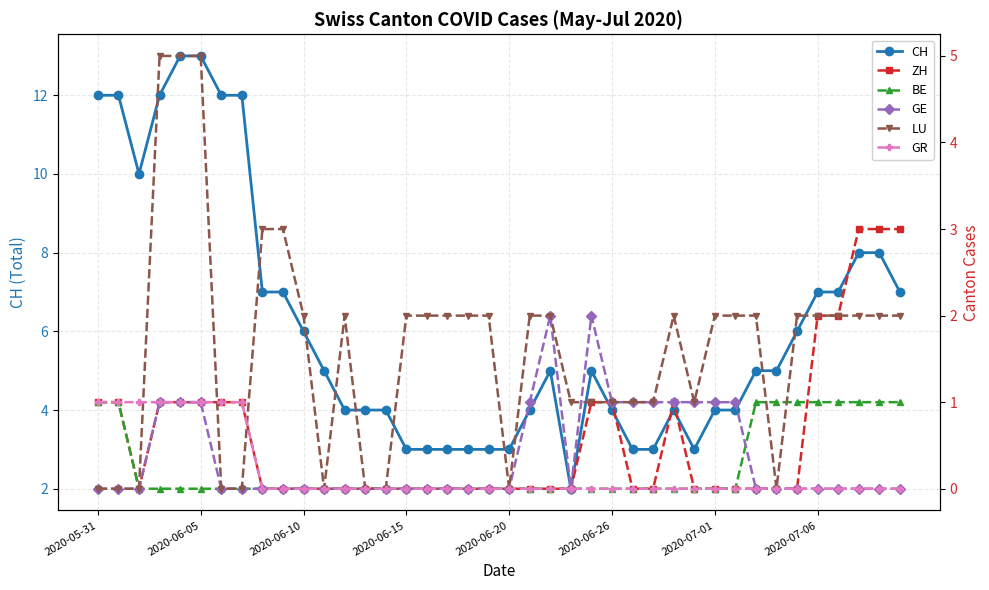

What is the total value across all series at 22?

9